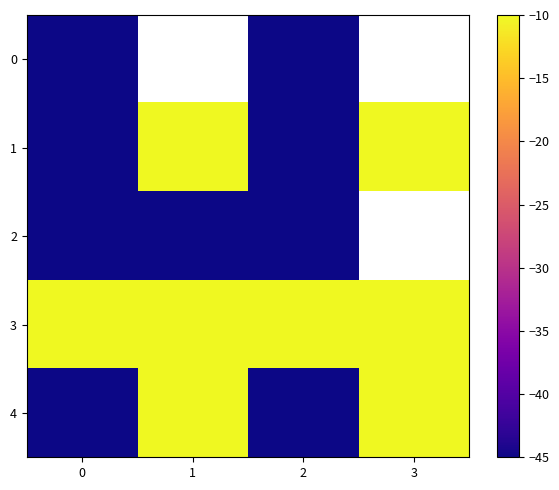

At which category does the chart reach its peak across all series?

1